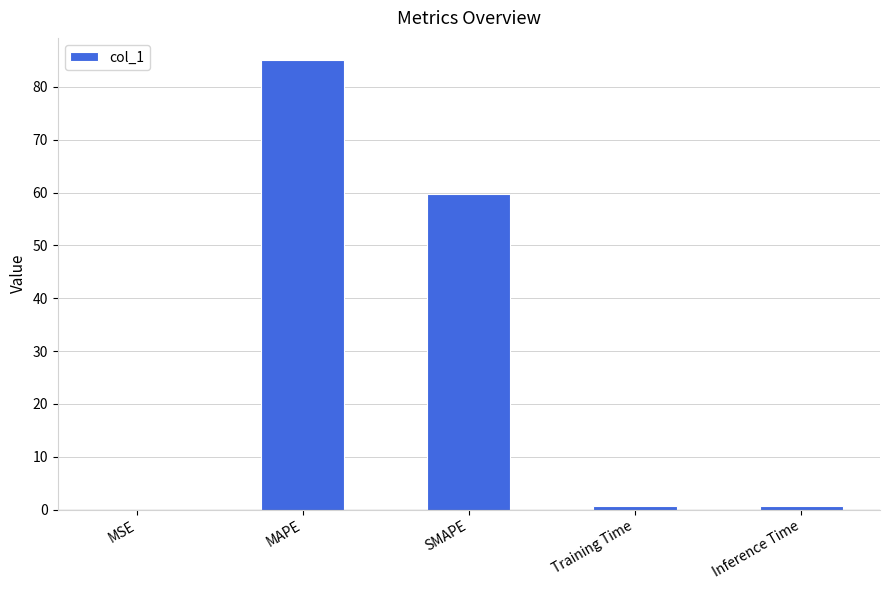

Which label corresponds to the largest value in the chart?

MAPE